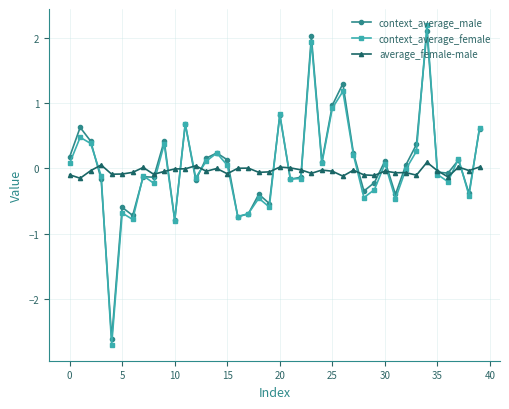

What is the highest value of the context_average_female series?

2.2